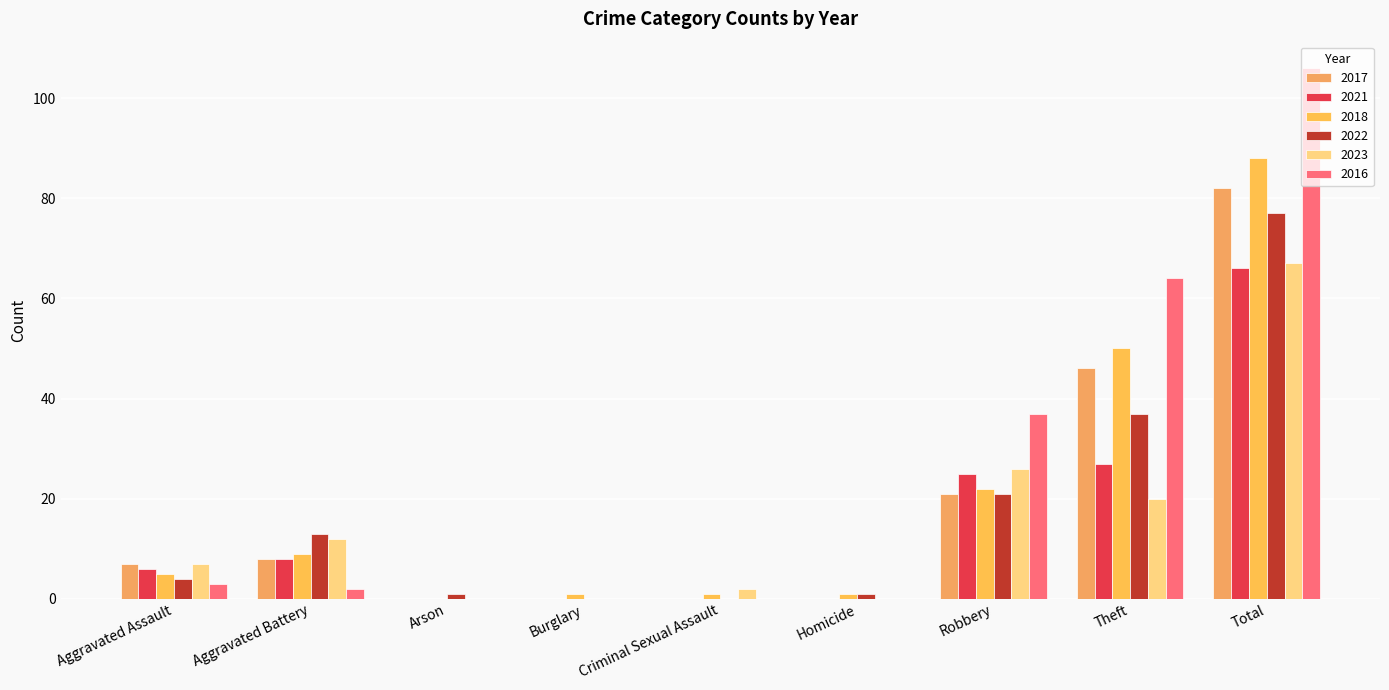

How many groups of bars are there?

9